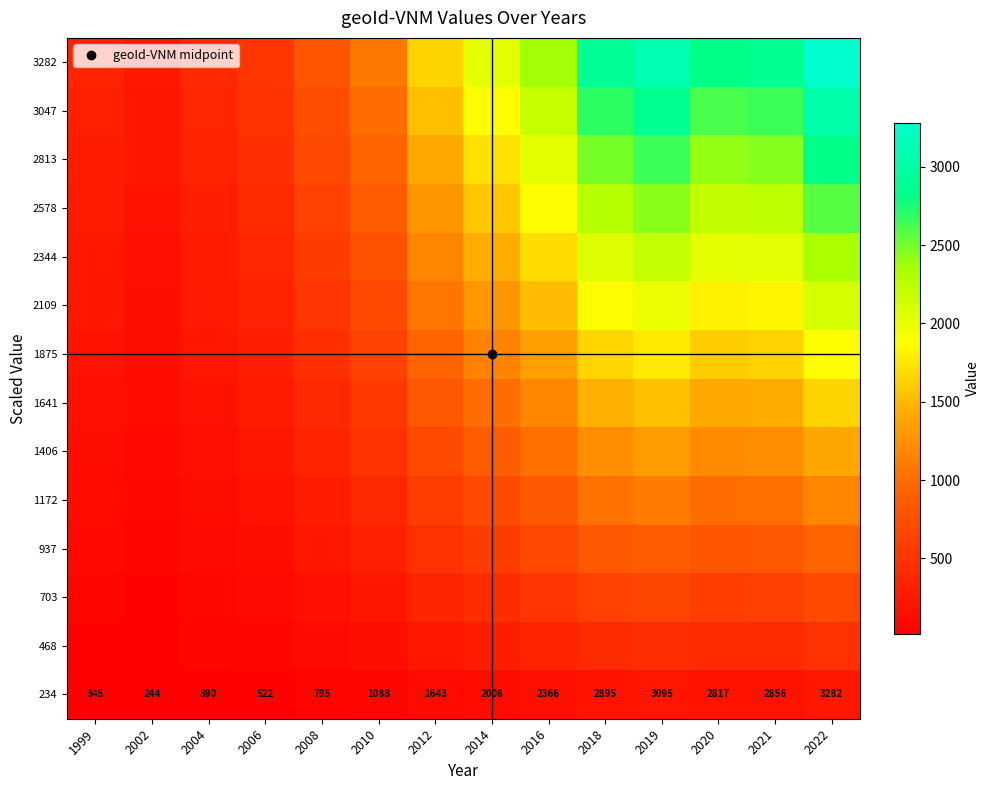

What is the approximate value of 2813 at 2012?

1408.3